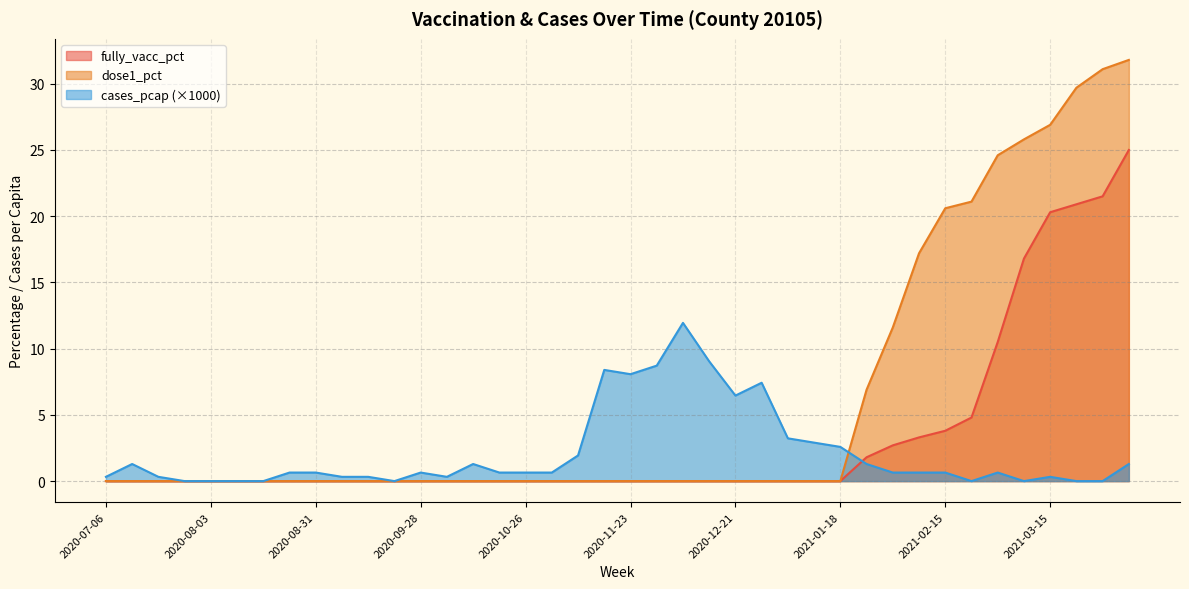

Reading right to left, extract all data points from this chart.

fully_vacc_pct: 2021-04-05=25.0	2021-03-29=21.5	2021-03-22=20.9	2021-03-15=20.3	2021-03-08=16.8	2021-03-01=10.5	2021-02-22=4.8	2021-02-15=3.8	2021-02-08=3.3	2021-02-01=2.7	2021-01-25=1.8	2021-01-18=0.0	2021-01-11=0.0	2021-01-04=0.0	2020-12-28=0.0	2020-12-21=0.0	2020-12-14=0.0	2020-12-07=0.0	2020-11-30=0.0	2020-11-23=0.0	2020-11-16=0.0	2020-11-09=0.0	2020-11-02=0.0	2020-10-26=0.0	2020-10-19=0.0	2020-10-12=0.0	2020-10-05=0.0	2020-09-28=0.0	2020-09-21=0.0	2020-09-14=0.0	2020-09-07=0.0	2020-08-31=0.0	2020-08-24=0.0	2020-08-17=0.0	2020-08-10=0.0	2020-08-03=0.0	2020-07-27=0.0	2020-07-20=0.0	2020-07-13=0.0	2020-07-06=0.0
dose1_pct: 2021-04-05=31.8	2021-03-29=31.1	2021-03-22=29.7	2021-03-15=26.9	2021-03-08=25.8	2021-03-01=24.6	2021-02-22=21.1	2021-02-15=20.6	2021-02-08=17.2	2021-02-01=11.6	2021-01-25=6.9	2021-01-18=0.0	2021-01-11=0.0	2021-01-04=0.0	2020-12-28=0.0	2020-12-21=0.0	2020-12-14=0.0	2020-12-07=0.0	2020-11-30=0.0	2020-11-23=0.0	2020-11-16=0.0	2020-11-09=0.0	2020-11-02=0.0	2020-10-26=0.0	2020-10-19=0.0	2020-10-12=0.0	2020-10-05=0.0	2020-09-28=0.0	2020-09-21=0.0	2020-09-14=0.0	2020-09-07=0.0	2020-08-31=0.0	2020-08-24=0.0	2020-08-17=0.0	2020-08-10=0.0	2020-08-03=0.0	2020-07-27=0.0	2020-07-20=0.0	2020-07-13=0.0	2020-07-06=0.0
cases_pcap: 2021-04-05=1.3	2021-03-29=0.0	2021-03-22=0.0	2021-03-15=0.3	2021-03-08=0.0	2021-03-01=0.6	2021-02-22=0.0	2021-02-15=0.6	2021-02-08=0.6	2021-02-01=0.6	2021-01-25=1.3	2021-01-18=2.6	2021-01-11=2.9	2021-01-04=3.2	2020-12-28=7.4	2020-12-21=6.5	2020-12-14=9.0	2020-12-07=11.9	2020-11-30=8.7	2020-11-23=8.1	2020-11-16=8.4	2020-11-09=1.9	2020-11-02=0.6	2020-10-26=0.6	2020-10-19=0.6	2020-10-12=1.3	2020-10-05=0.3	2020-09-28=0.6	2020-09-21=0.0	2020-09-14=0.3	2020-09-07=0.3	2020-08-31=0.6	2020-08-24=0.6	2020-08-17=0.0	2020-08-10=0.0	2020-08-03=0.0	2020-07-27=0.0	2020-07-20=0.3	2020-07-13=1.3	2020-07-06=0.3